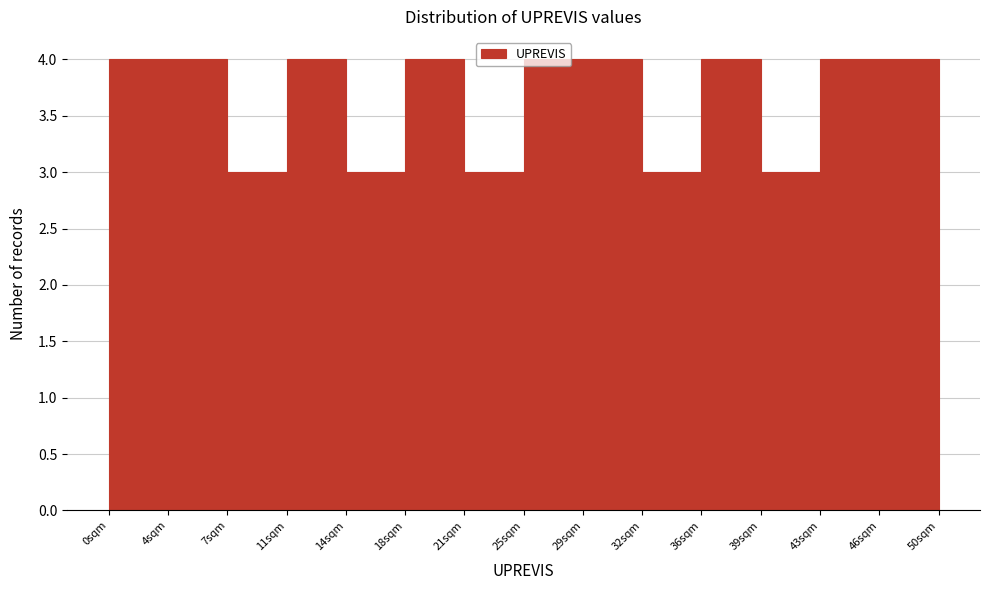

Reading left to right, list every bar in this chart as the range it spans on the x-axis followed by its height. Neither the bar edges nor the heights are printed on the chart, so give them approximately, as read against the axes.

0.0 to 3.5: 4
3.5 to 7.0: 4
7.0 to 10.5: 3
10.5 to 14.5: 4
14.5 to 18.0: 3
18.0 to 21.5: 4
21.5 to 25.0: 3
25.0 to 28.5: 4
28.5 to 32.0: 4
32.0 to 35.5: 3
35.5 to 39.5: 4
39.5 to 43.0: 3
43.0 to 46.5: 4
46.5 to 50.0: 4